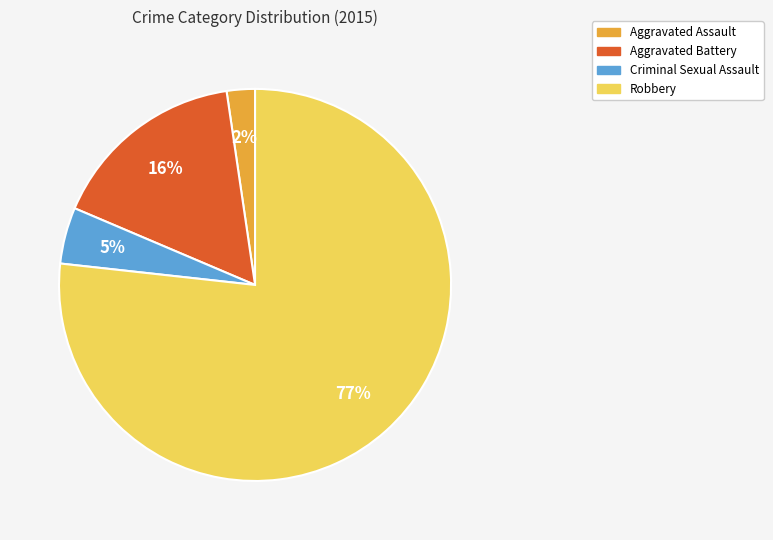

The Aggravated Battery slice represents 22% of the pie. True or false?

False